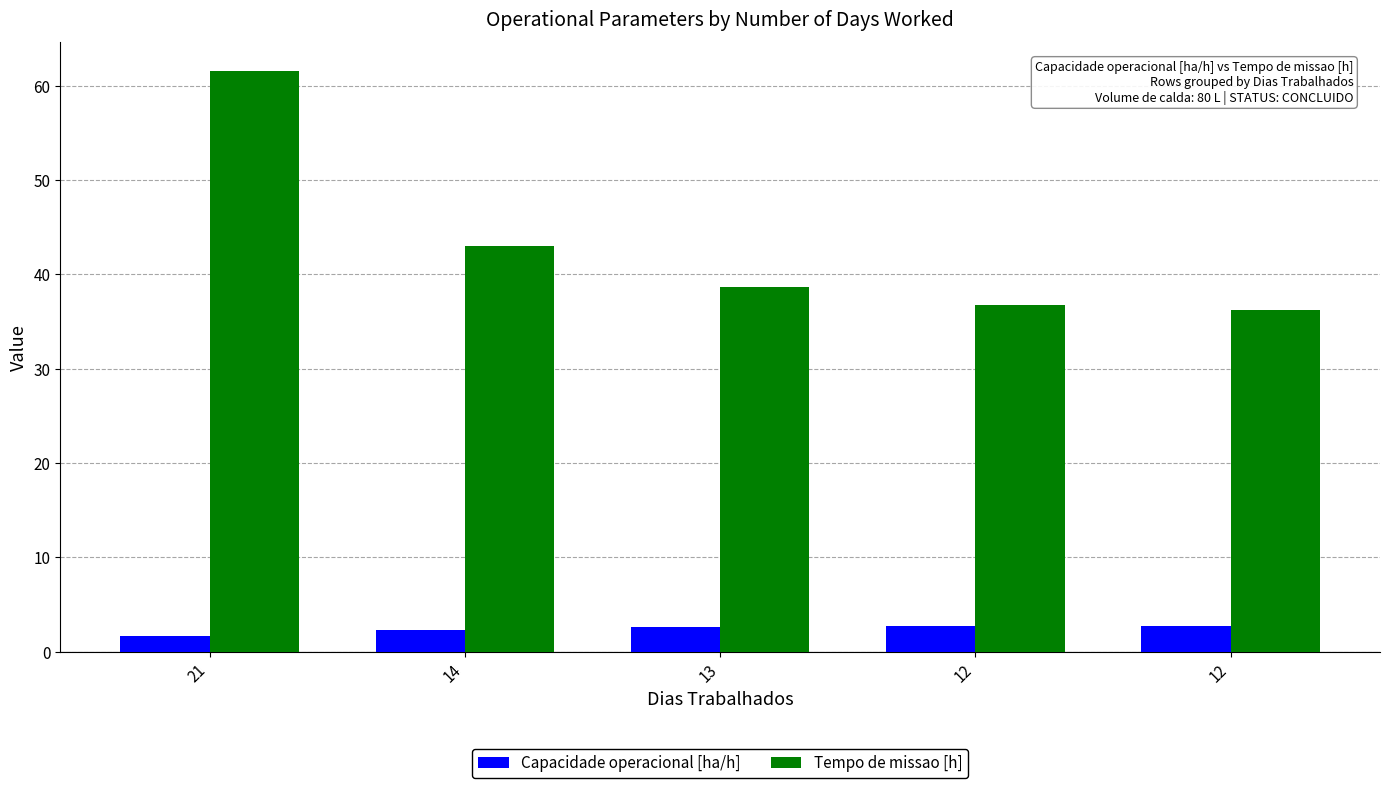

Count the number of data series in this chart.

2